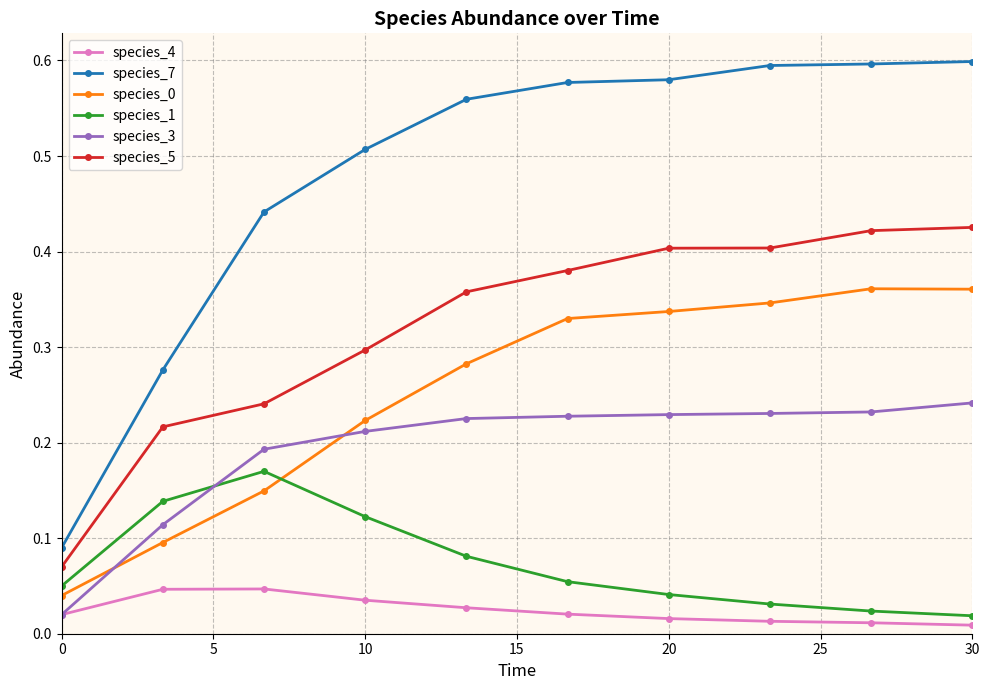

True or false: species_5 and species_4 cross at least once.

False